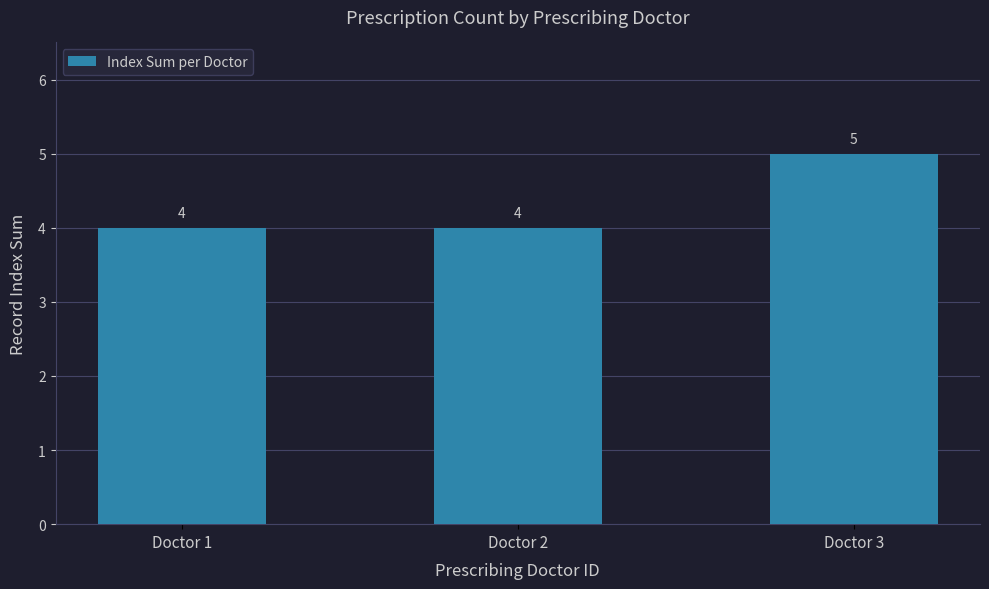

What is the approximate value at Doctor 2?

4